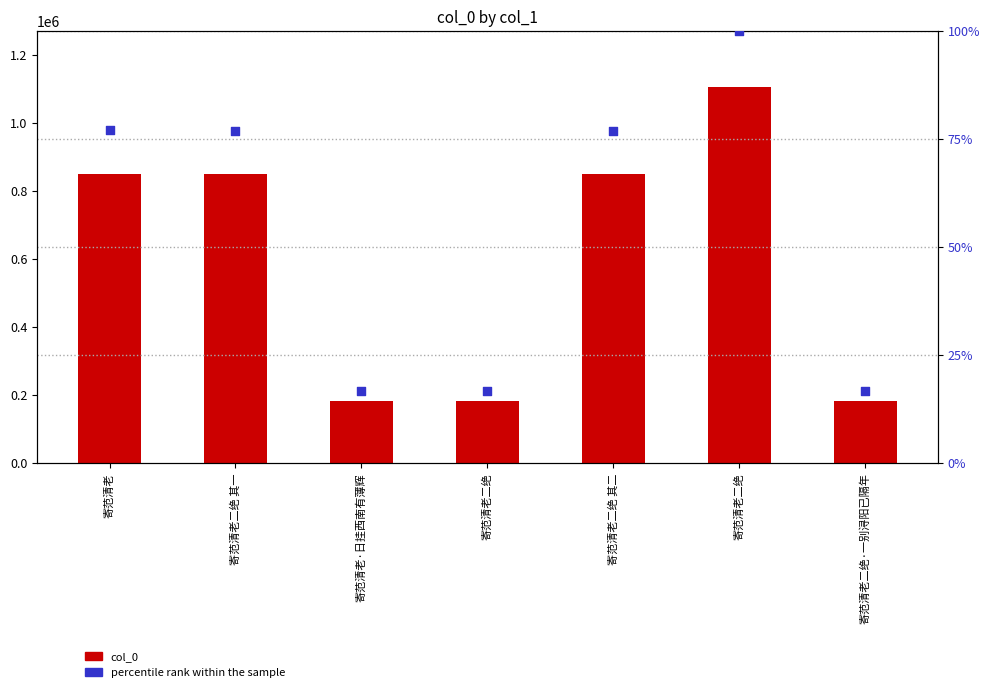

What is the total value across all series at 寄范清老二绝 其一?

850237.9